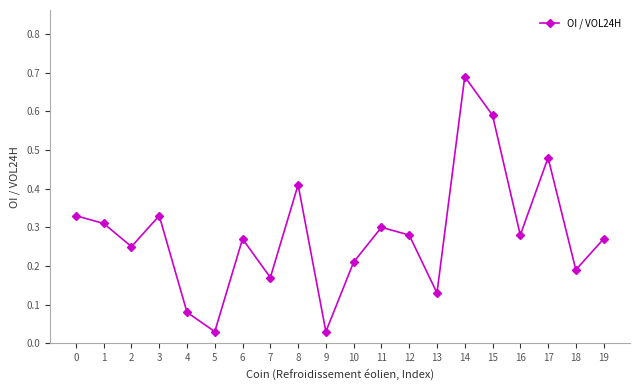

True or false: the data shows 0.1 at 17.

False